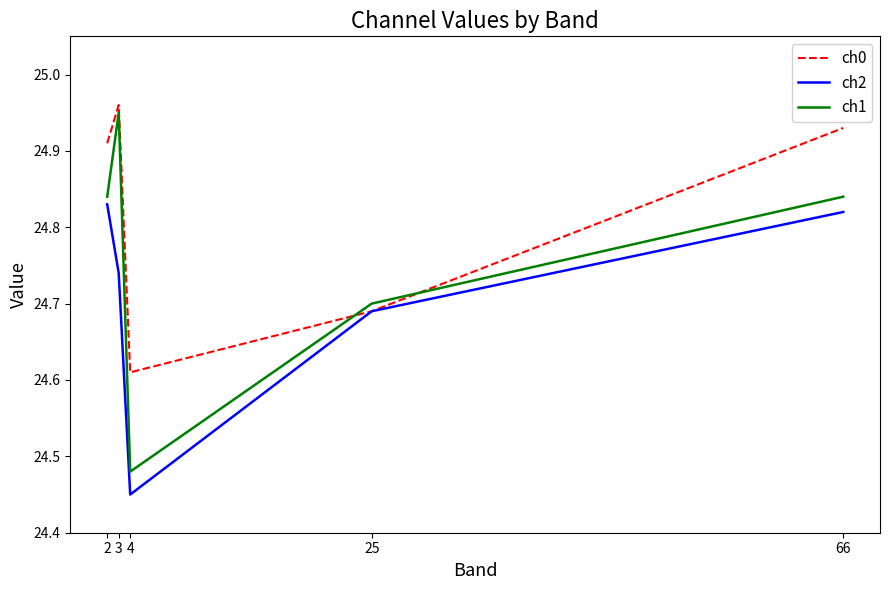

At which label is ch1 closest to 24?

4